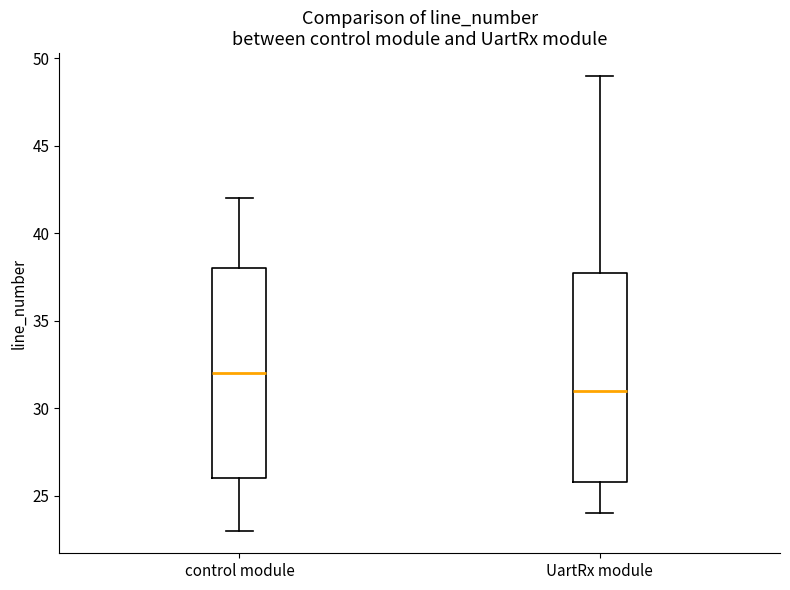

Where does the median line of the box for control module sit on the y-axis? The values are not printed on the chart, so give them approximately, as read against the axis.

32